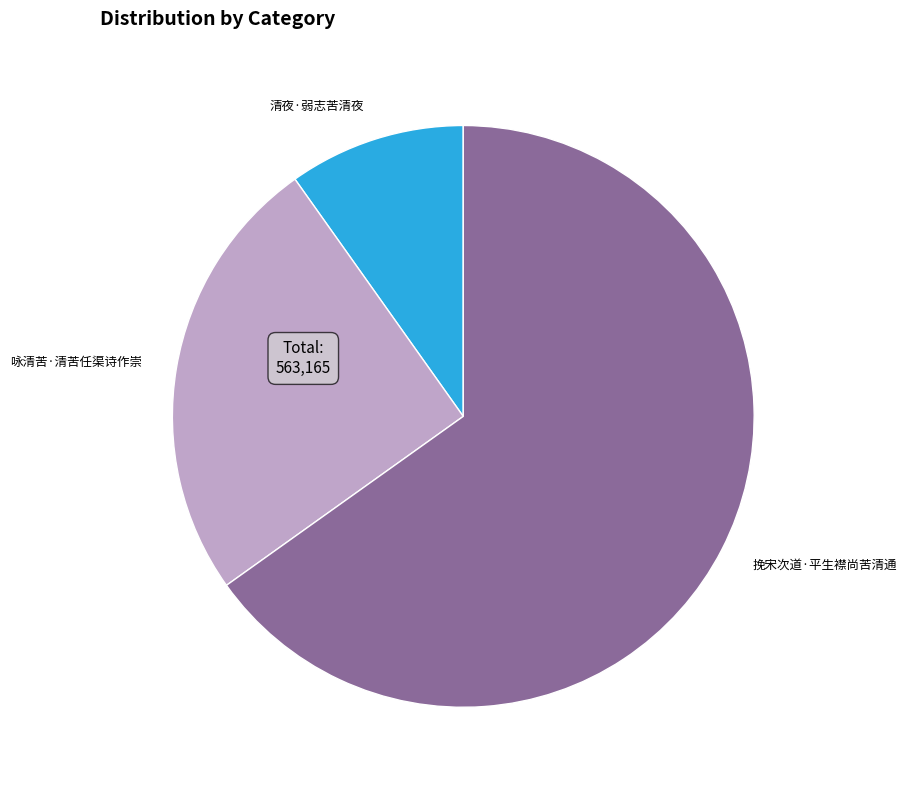

Combined, do 咏清苦·清苦任渠诗作崇 and 清夜·弱志苦清夜 account for over 50%?

No